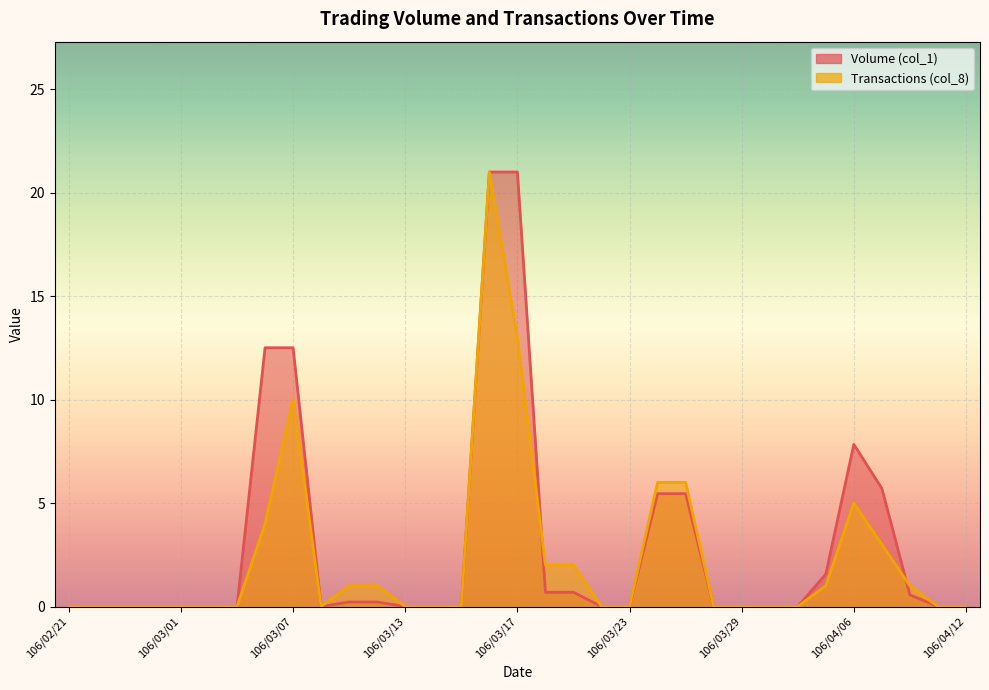

Read the Volume (col_1) value at 106/03/24.

5.5